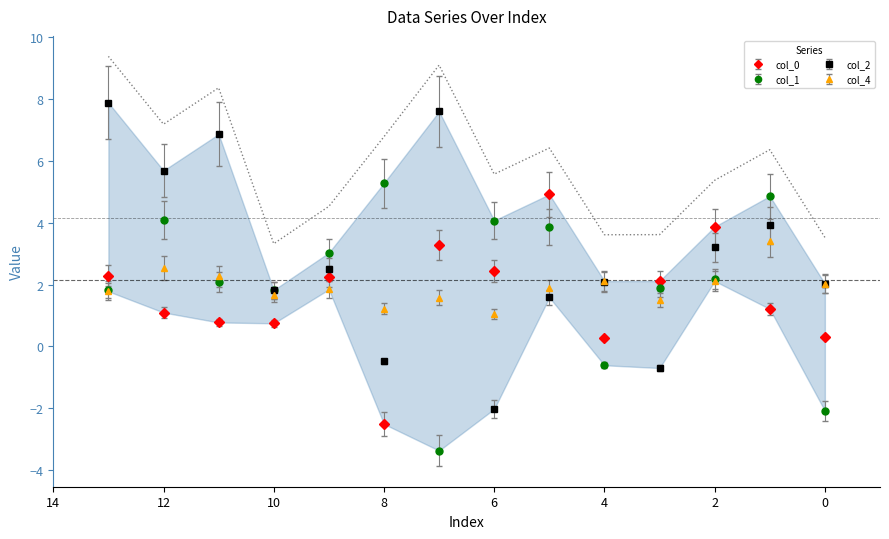

How many values in the col_1 series exceed 2?

8